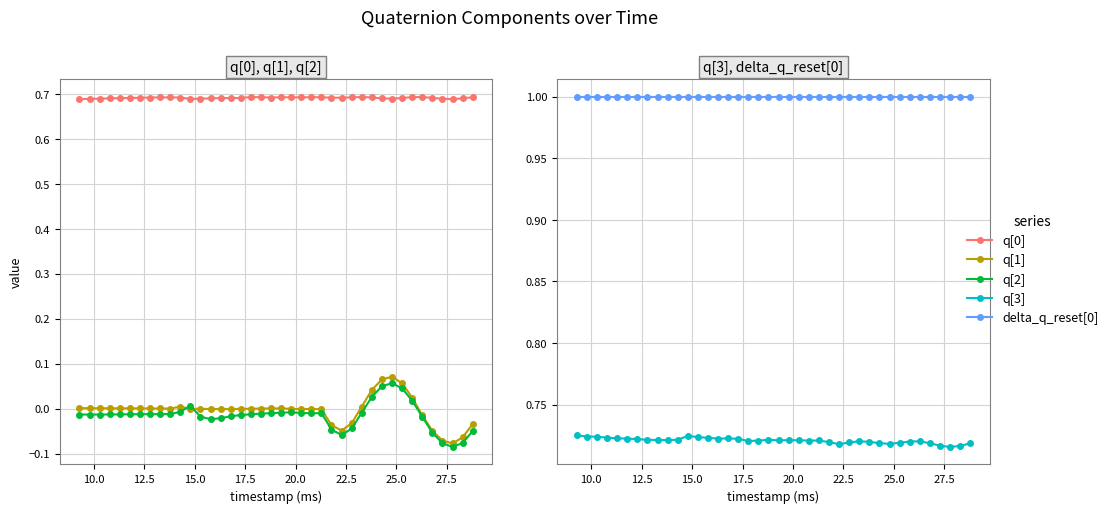

True or false: delta_q_reset[0] and q[3] cross at least once.

False